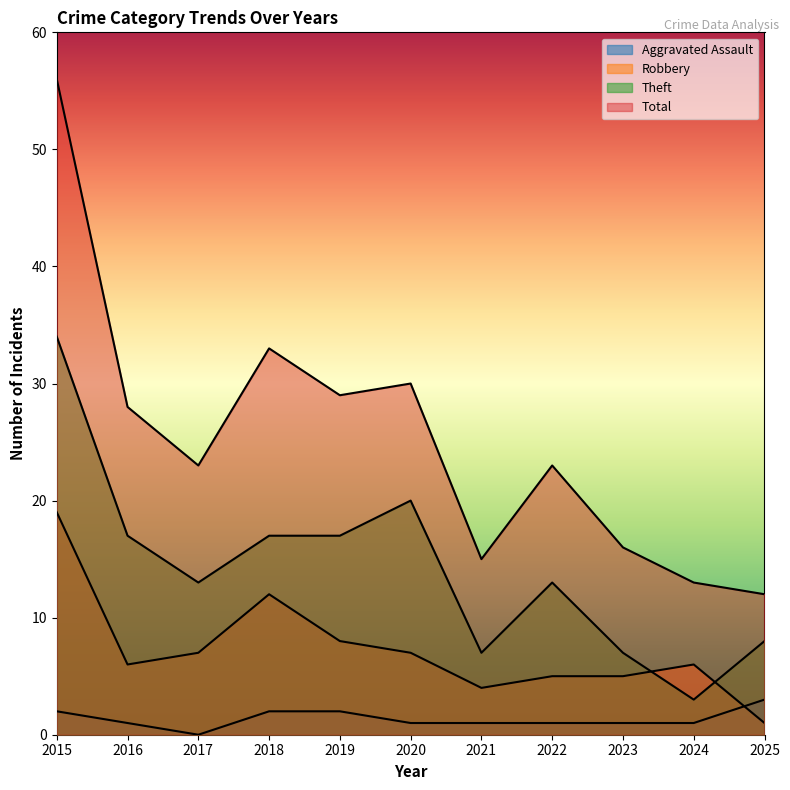

Reading left to right, what are all the values shown in this chart?

Aggravated Assault: 2015=2	2016=1	2017=0	2018=2	2019=2	2020=1	2021=1	2022=1	2023=1	2024=1	2025=3
Robbery: 2015=19	2016=6	2017=7	2018=12	2019=8	2020=7	2021=4	2022=5	2023=5	2024=6	2025=1
Theft: 2015=34	2016=17	2017=13	2018=17	2019=17	2020=20	2021=7	2022=13	2023=7	2024=3	2025=8
Total: 2015=56	2016=28	2017=23	2018=33	2019=29	2020=30	2021=15	2022=23	2023=16	2024=13	2025=12